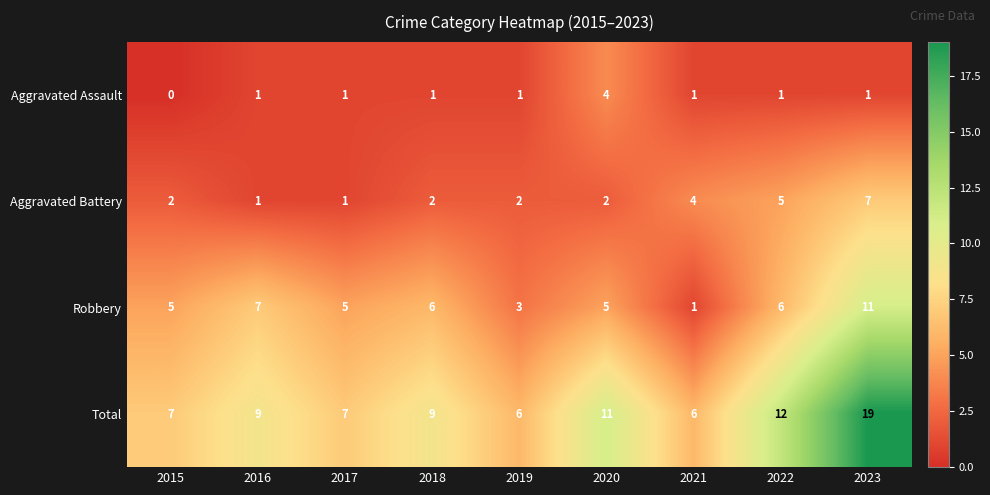

Which label corresponds to the smallest value in the chart?

2015